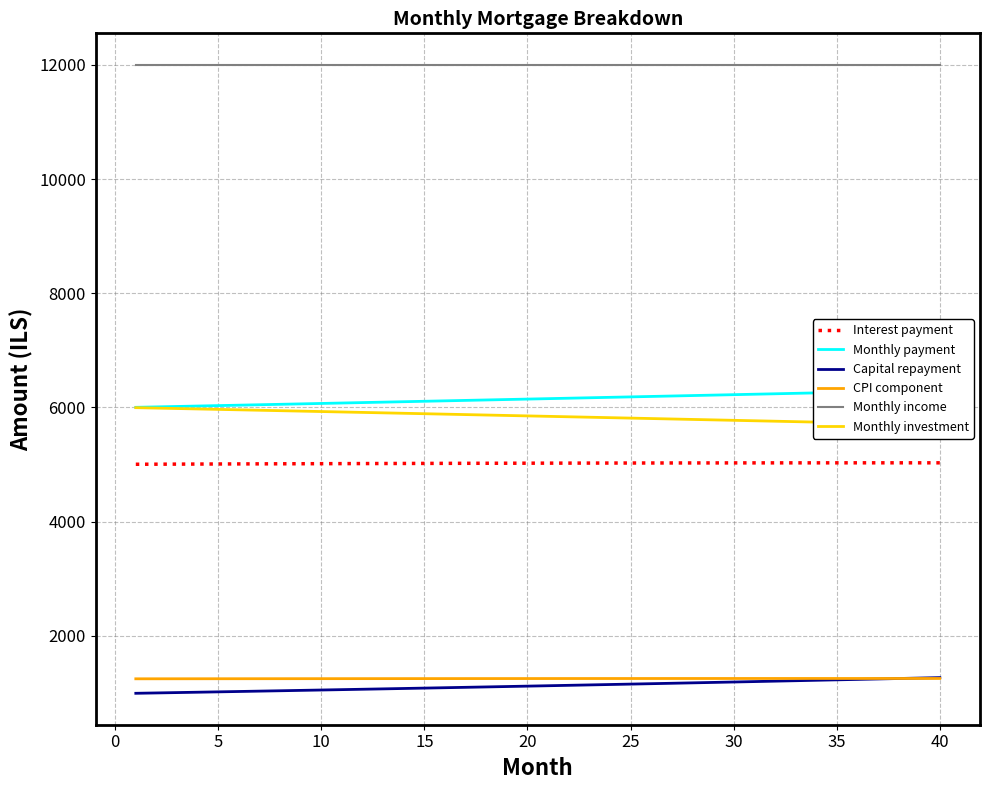

True or false: CPI component and Monthly income intersect in this chart.

False